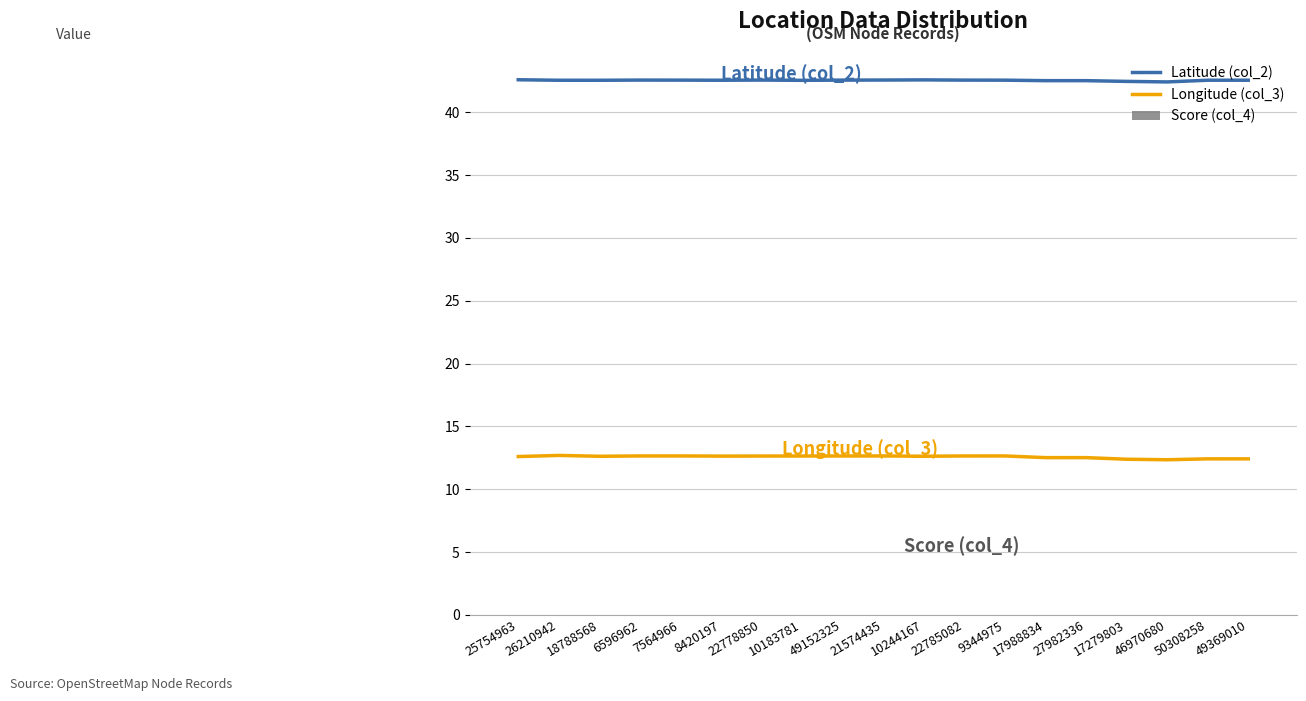

Which series has the largest range (max minus min)?

Longitude (col_3)